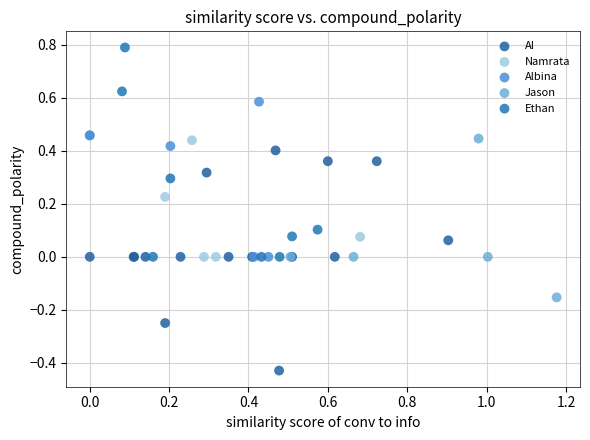

Which series contains the lowest Y value?

AI